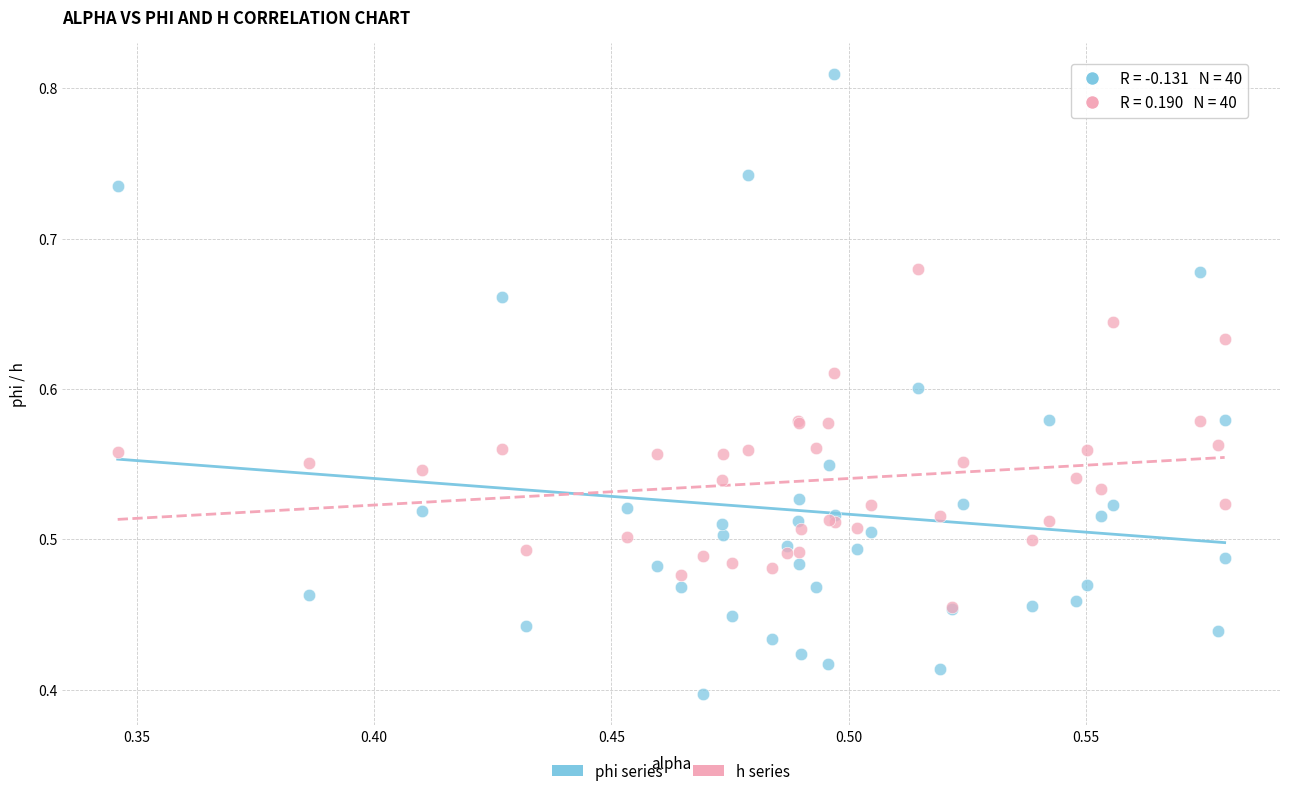

Which series reaches the maximum Y coordinate?

phi series